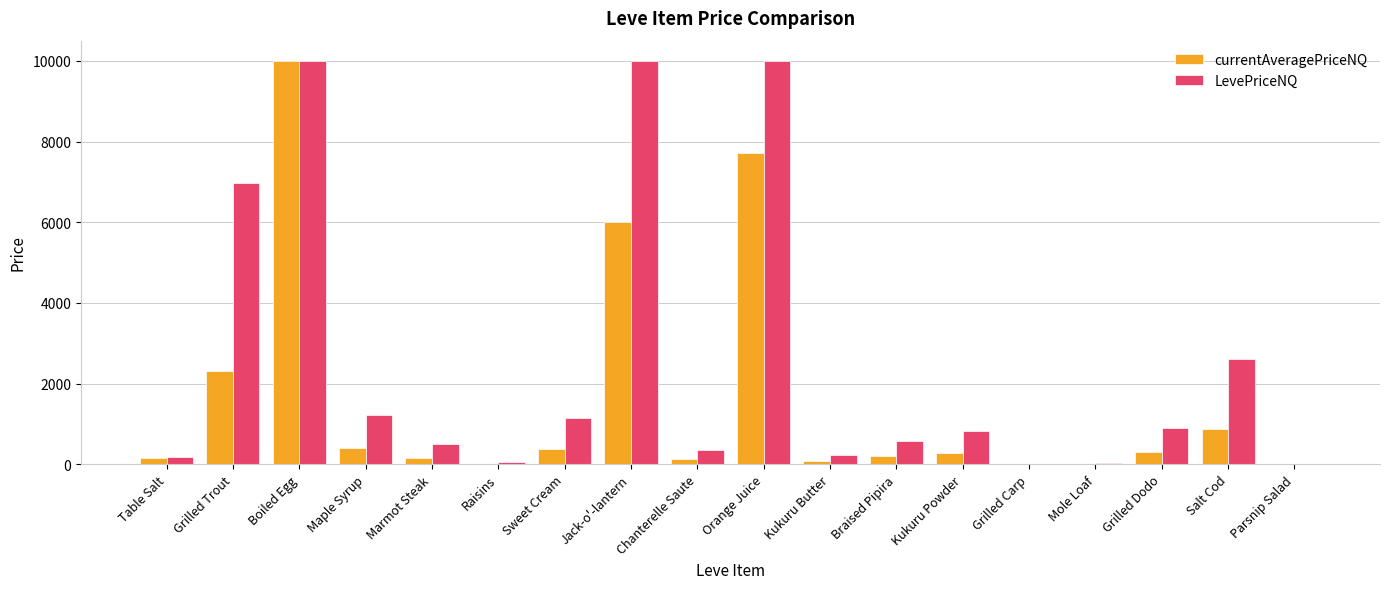

At which label does currentAveragePriceNQ first exceed 278?

Grilled Trout